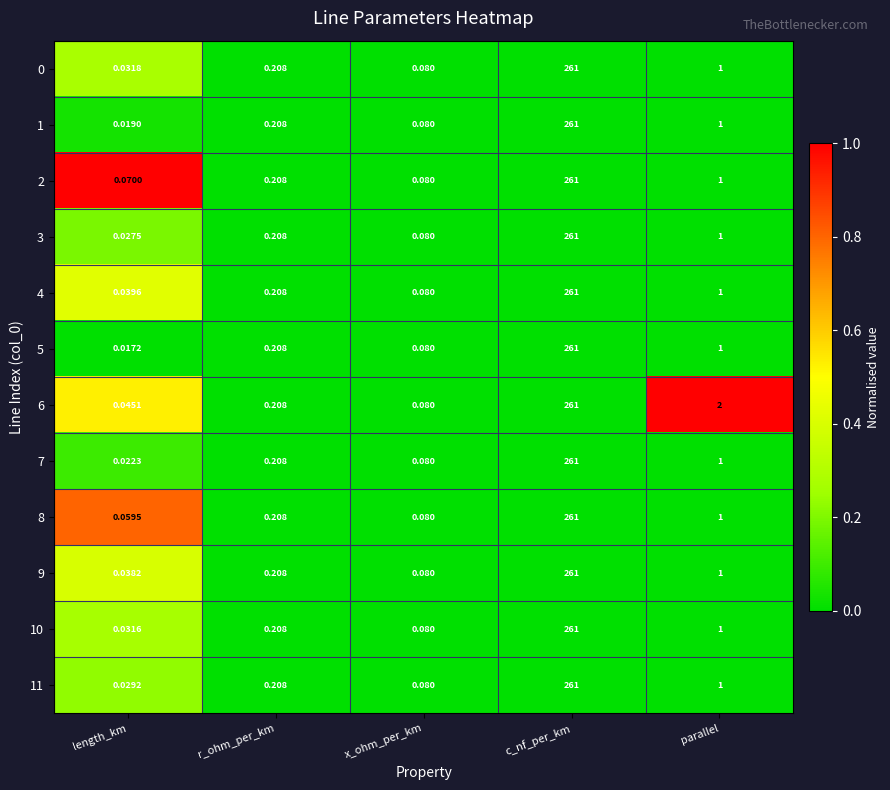

How many categories are shown in the chart?

5